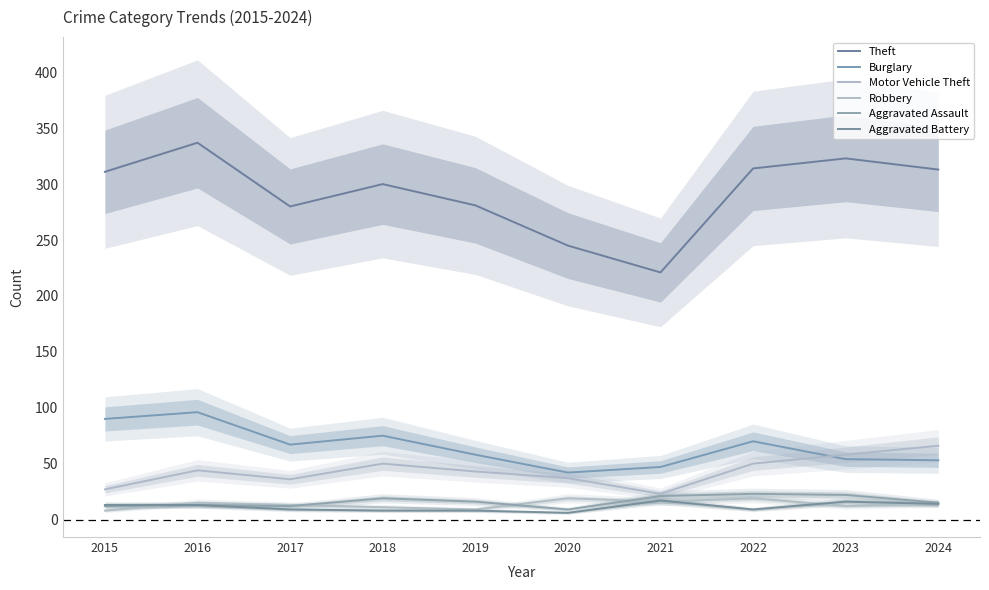

Is the value of Aggravated Assault at 2022 greater than the value of Aggravated Battery at 2023?

Yes